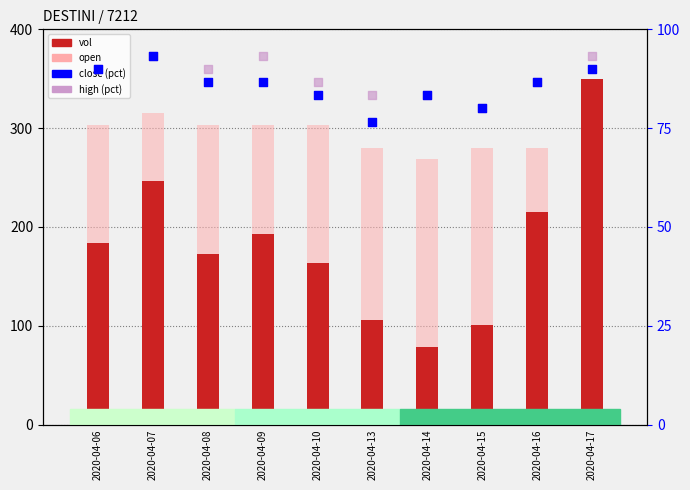

Is the value of open (scaled) at 2020-04-10 greater than the value of vol (normalized) at 2020-04-10?

Yes